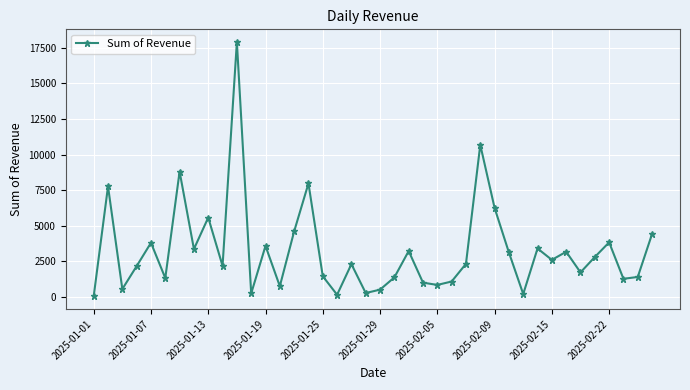

What is the difference between the maximum and second lowest values?

17750